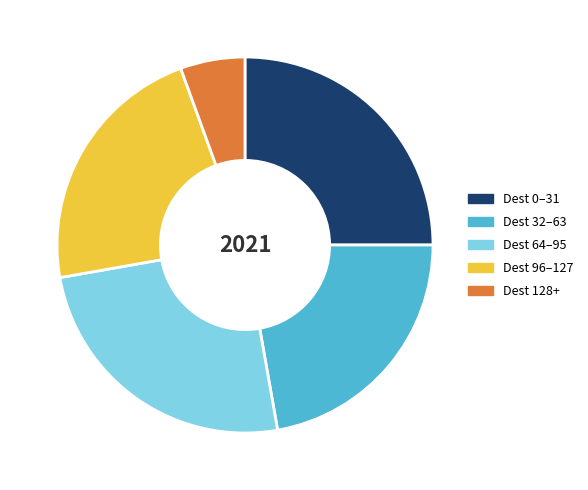

Does any single category account for the majority?

No